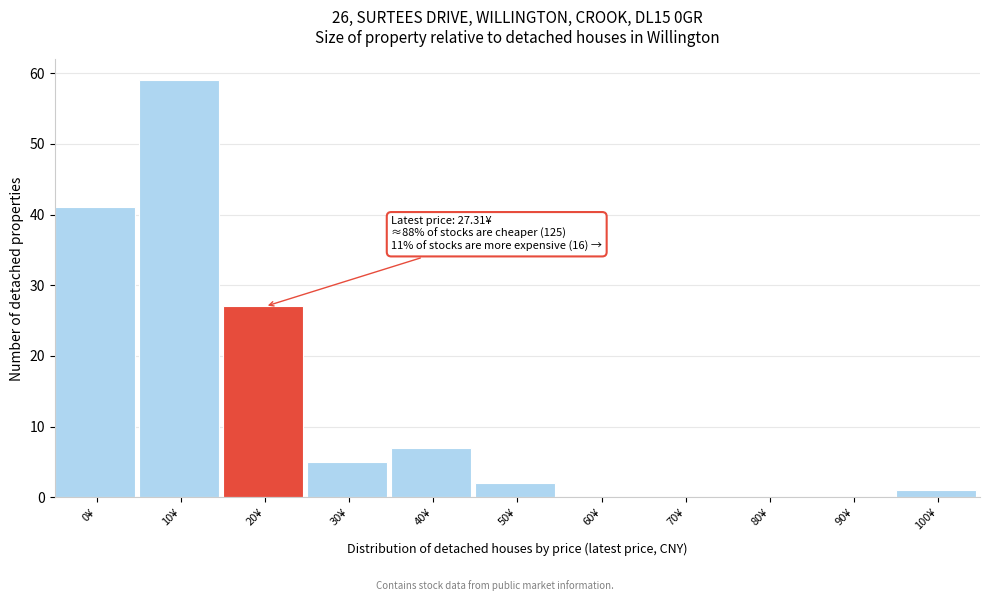

Reading right to left, list all the values displayed in this chart.

100¥=1	90¥=0	80¥=0	70¥=0	60¥=0	50¥=2	40¥=7	30¥=5	20¥=27	10¥=59	0¥=41